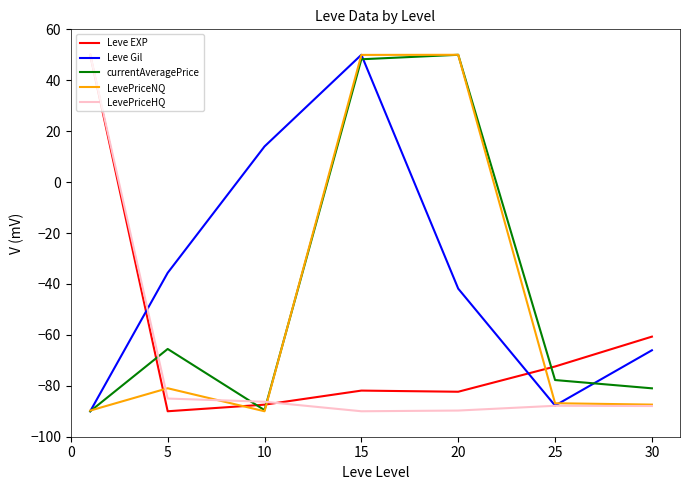

What is the lowest value of the LevePriceHQ series?

-90.0